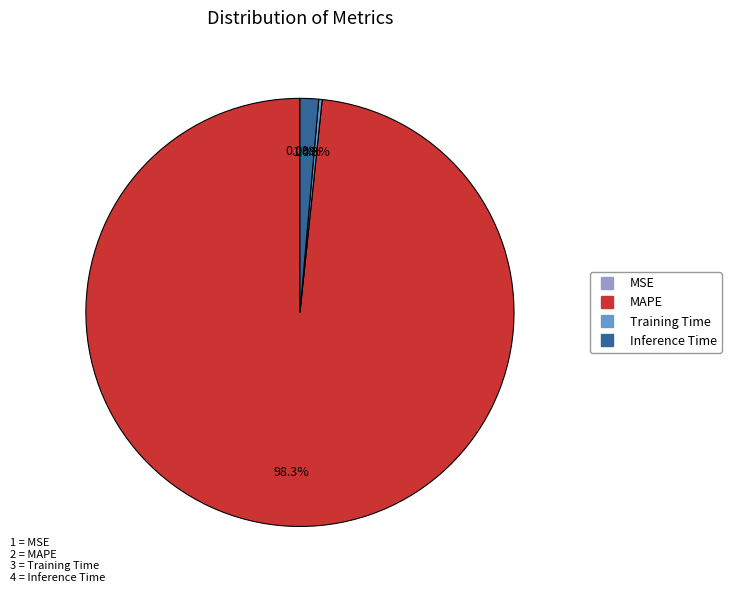

What is the largest slice in the pie chart?

MAPE